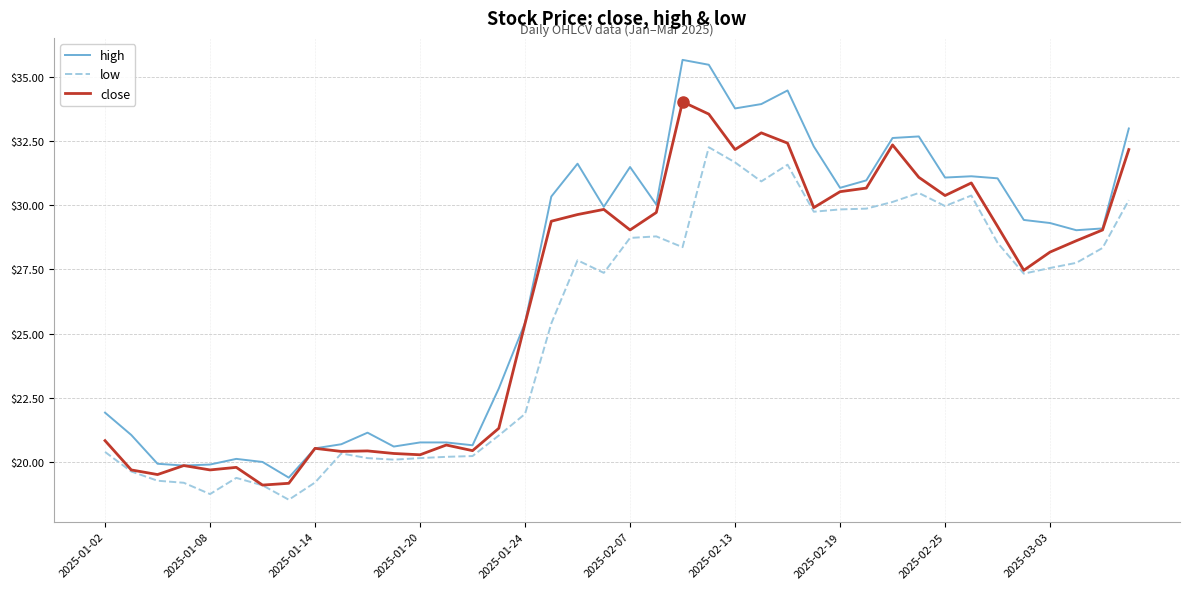

Which series has the largest range (max minus min)?

high